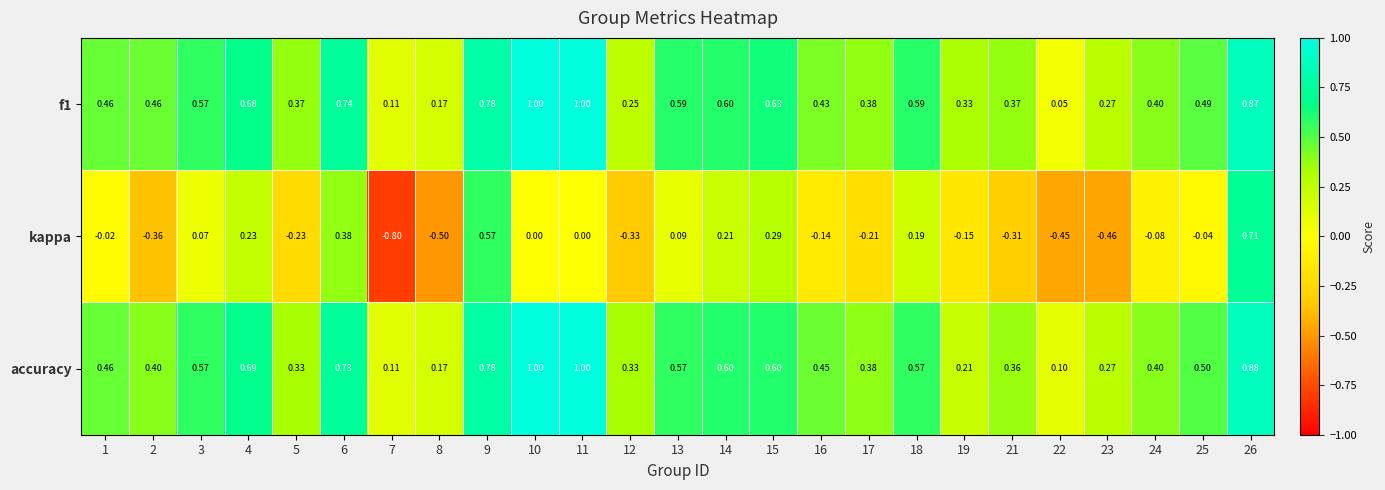

Is the value of accuracy at 17 greater than the value of f1 at 13?

No